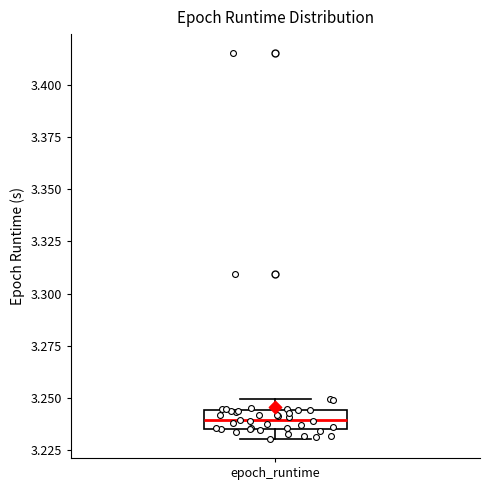

Where does the upper whisker of the box for epoch_runtime end on the y-axis? The values are not printed on the chart, so give them approximately, as read against the axis.

3.250